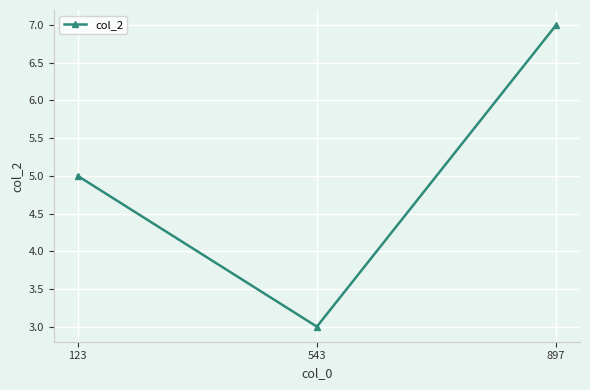

How many values are between 3 and 7?

3